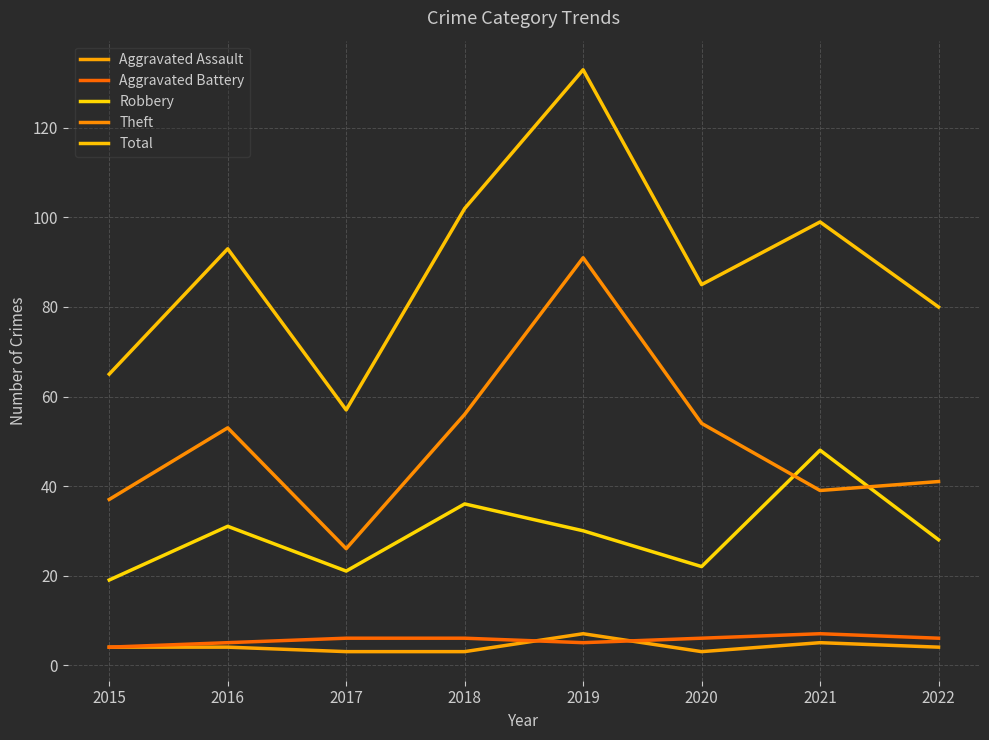

True or false: Total and Robbery intersect in this chart.

False